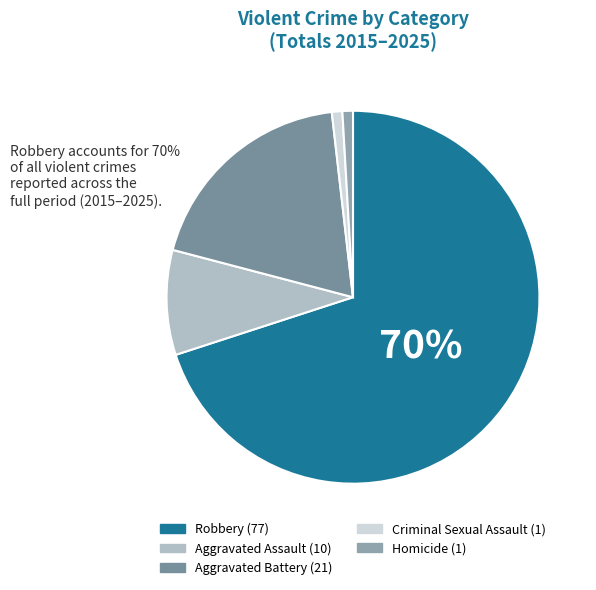

To the nearest percent, what is the average slice percentage?

20%